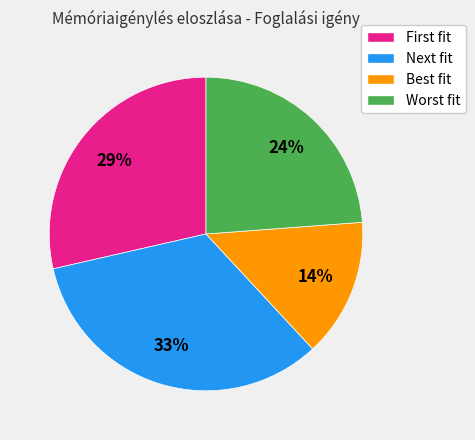

What is the largest slice in the pie chart?

Next fit